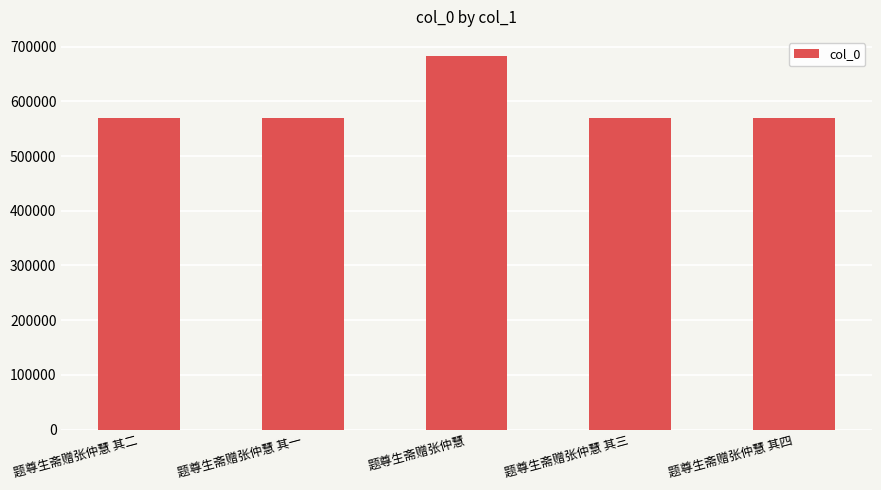

Read the value at 题尊生斋赠张仲慧.

683621